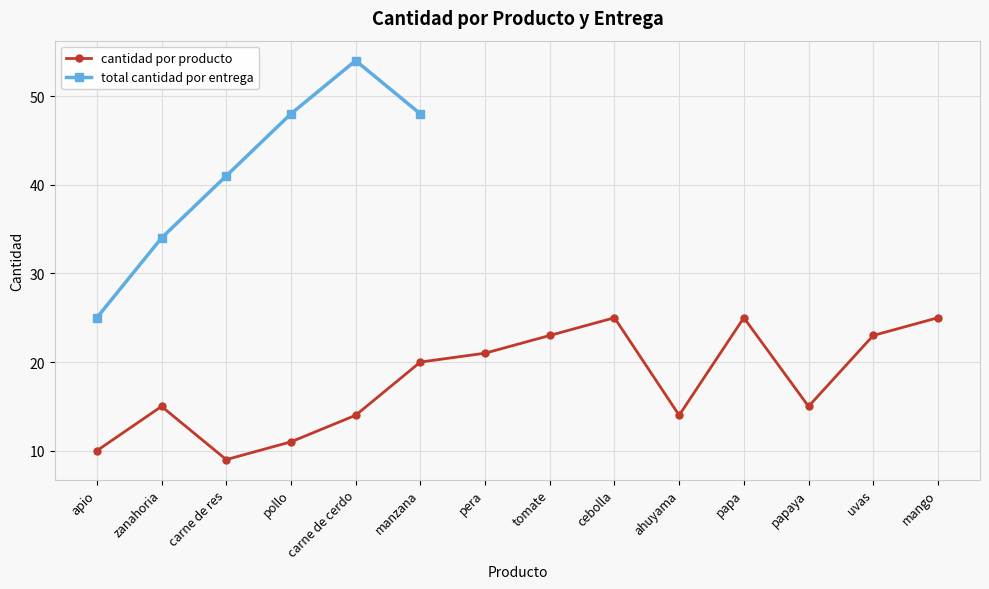

What is the difference between the maximum and minimum values?

16